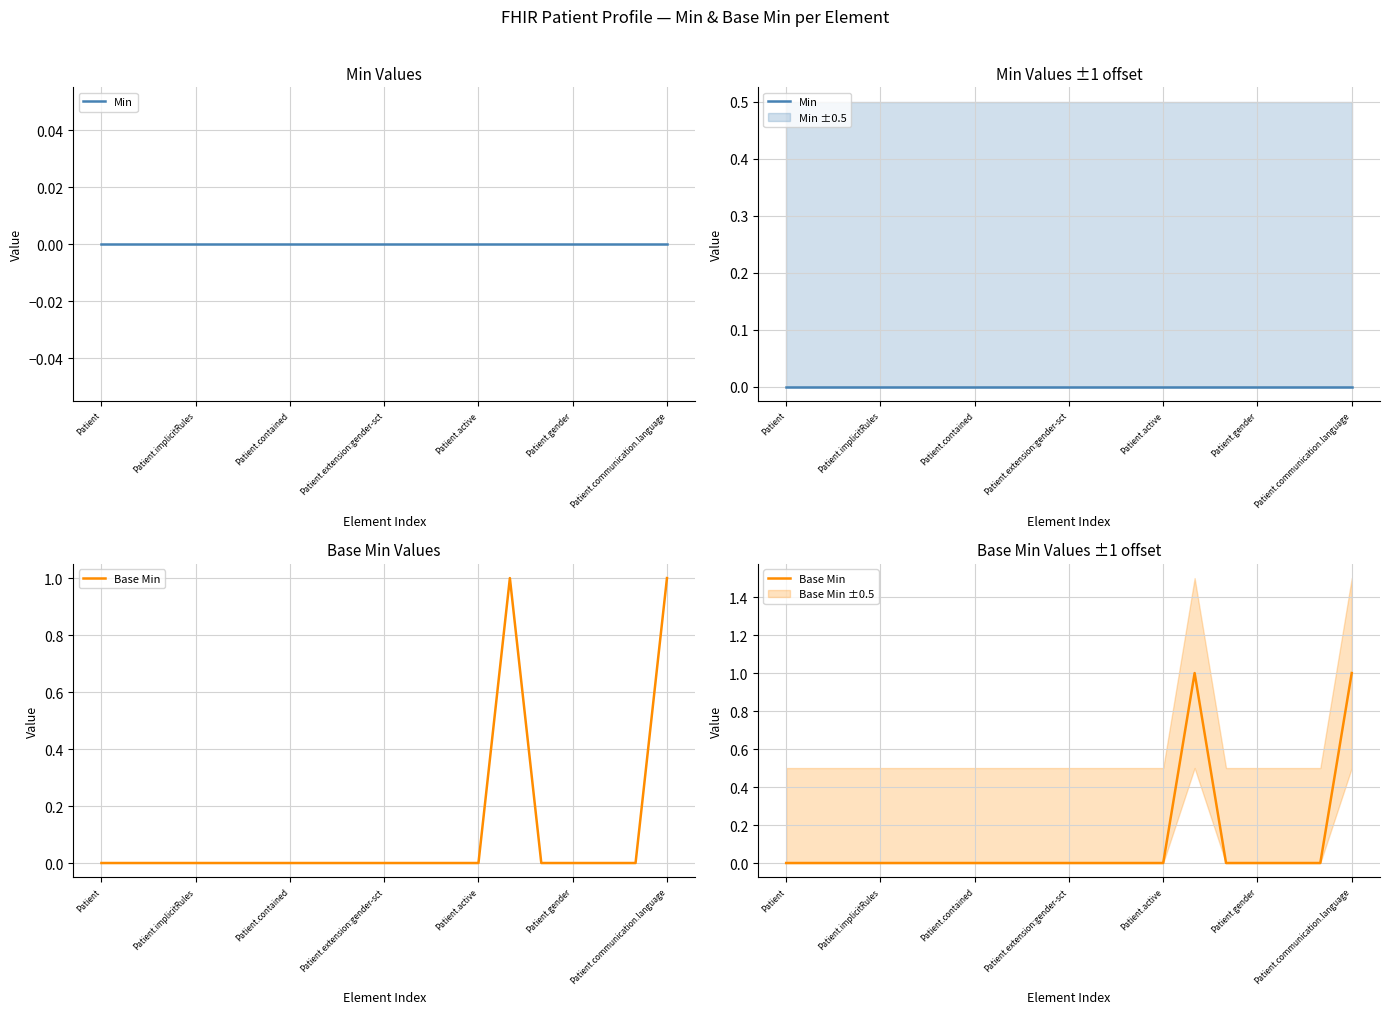

Rank the series by their average value, from highest to lowest.

Base Min, Min